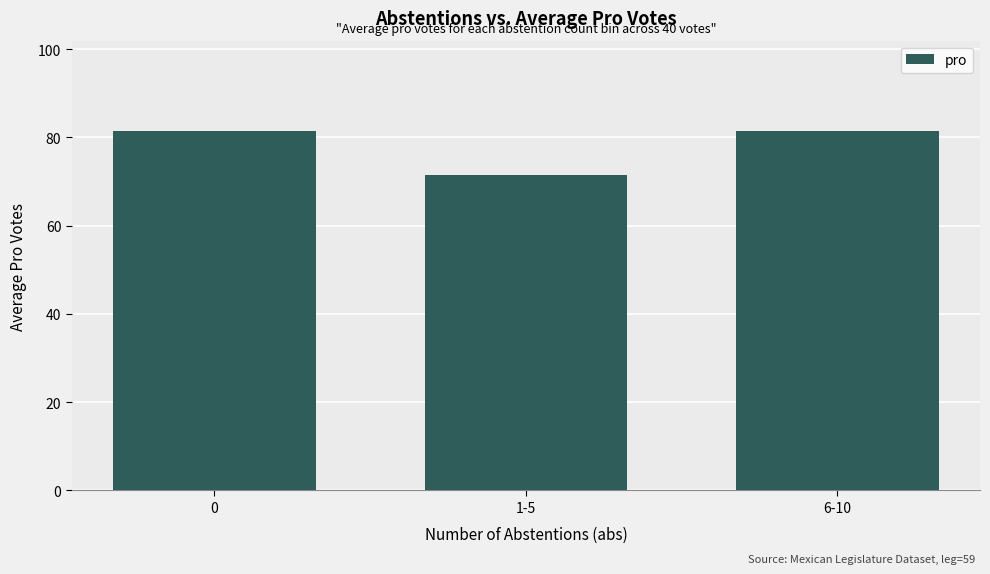

The value at 6-10 is 30.1. True or false?

False